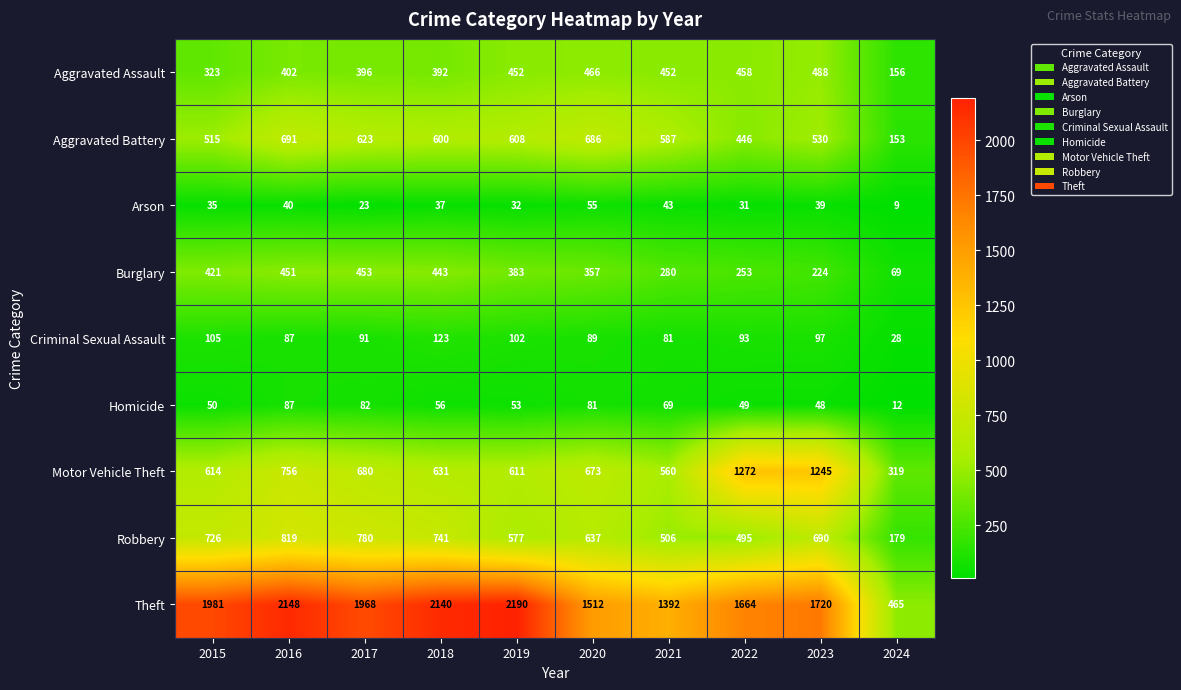

What is the approximate value of Motor Vehicle Theft at 2016, to the nearest 10?

760